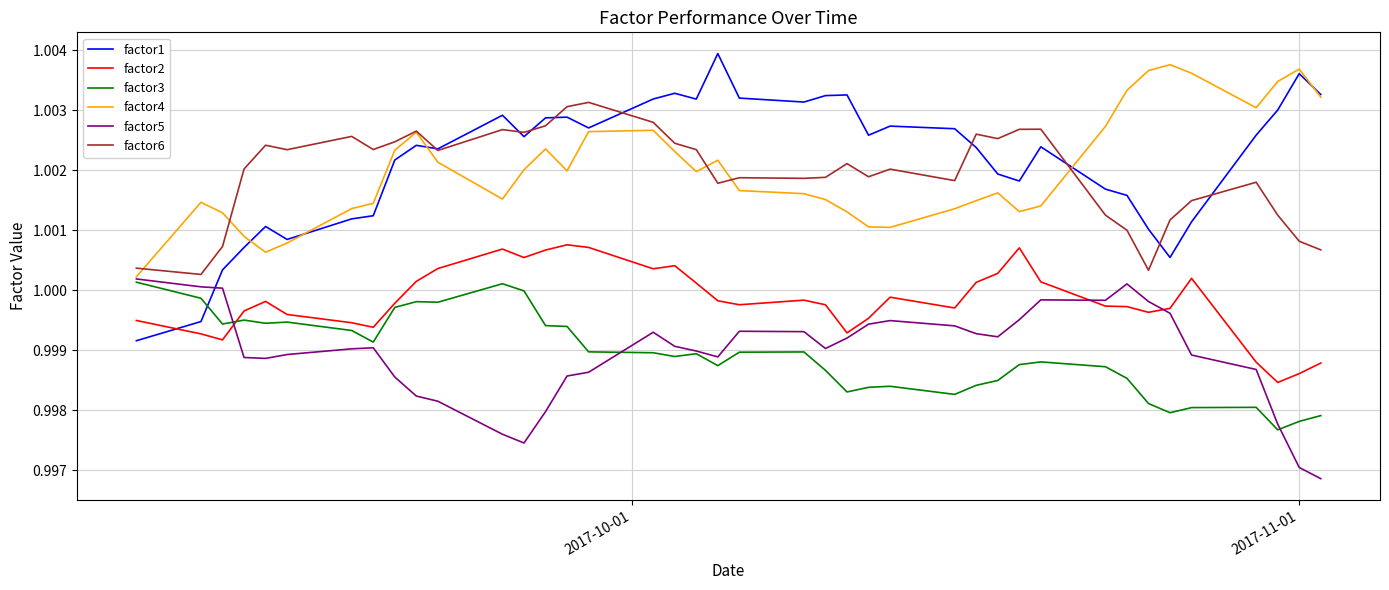

True or false: factor3 and factor5 cross at least once.

True